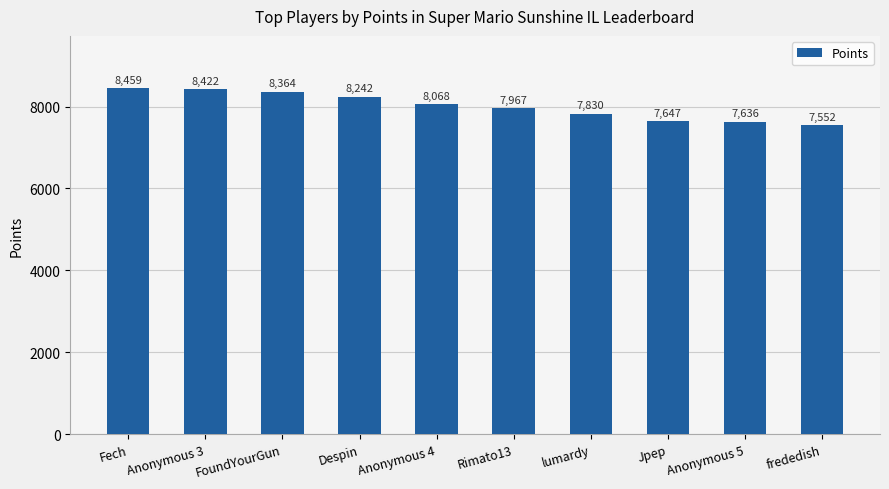

The chart shows a value of 7647 at Jpep. True or false?

True